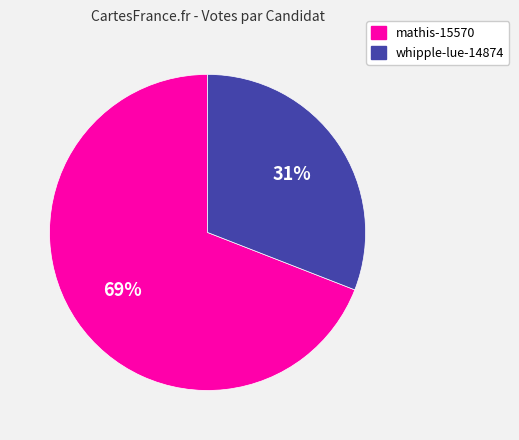

The whipple-lue-14874 slice represents 22% of the pie. True or false?

False